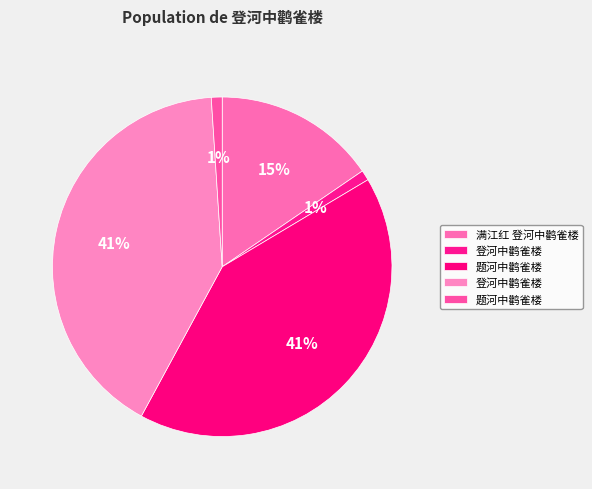

Which slice is the smallest?

登河中鹳雀楼